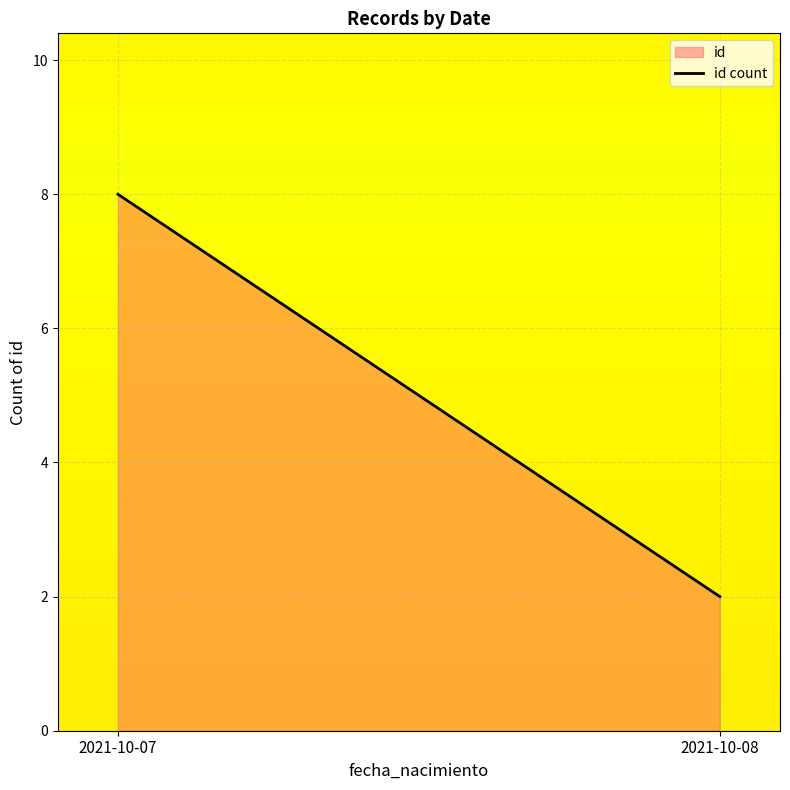

Which has a higher value, 2021-10-07 or 2021-10-08?

2021-10-07